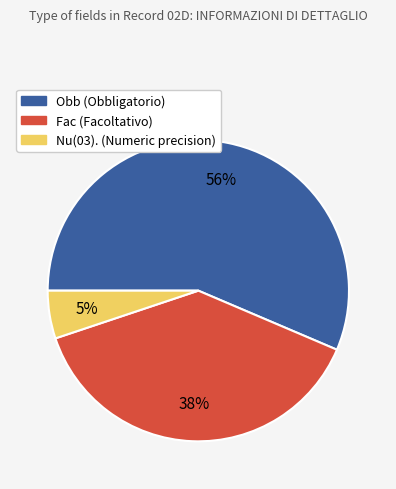

What is the majority slice?

Obb